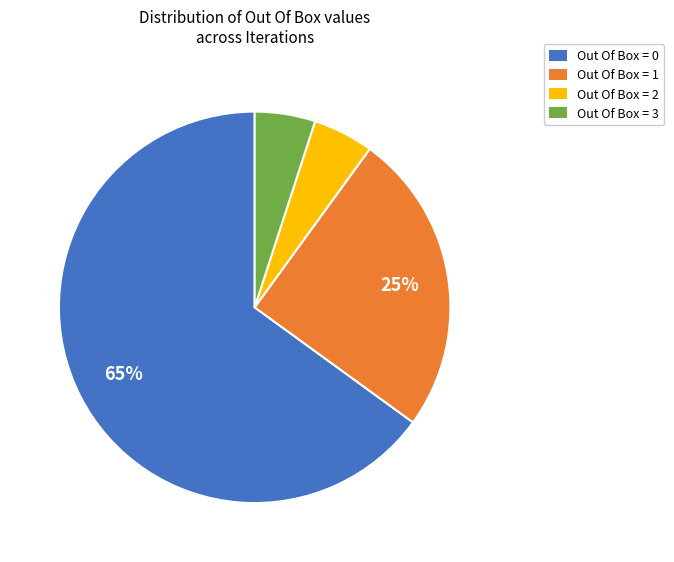

Which slice is the largest?

Out Of Box = 0